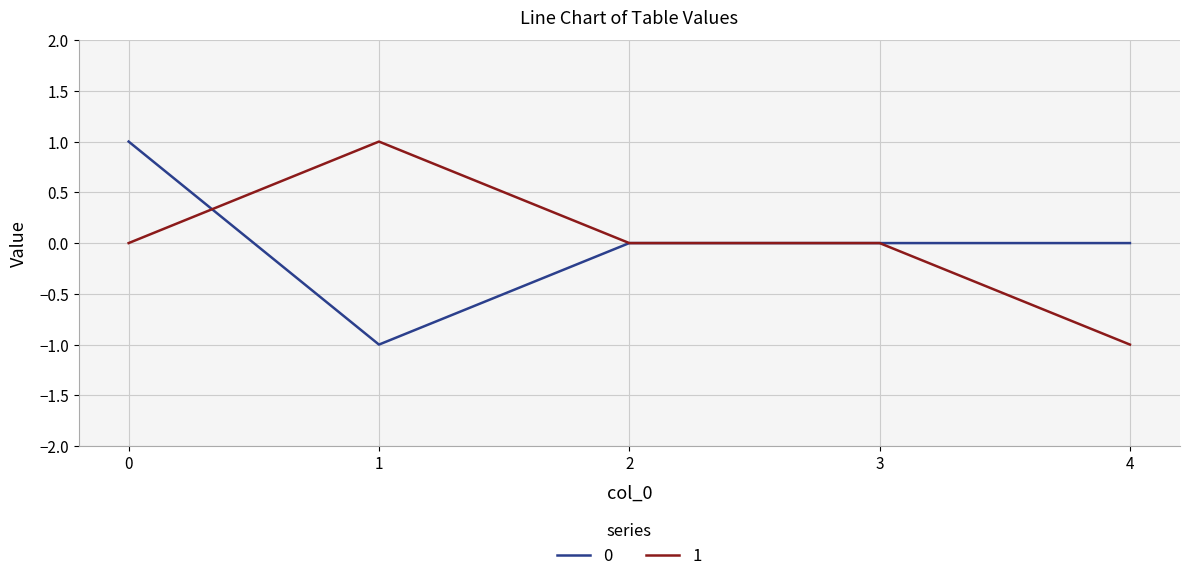

True or false: 1 has a value of 1 at 2.

False